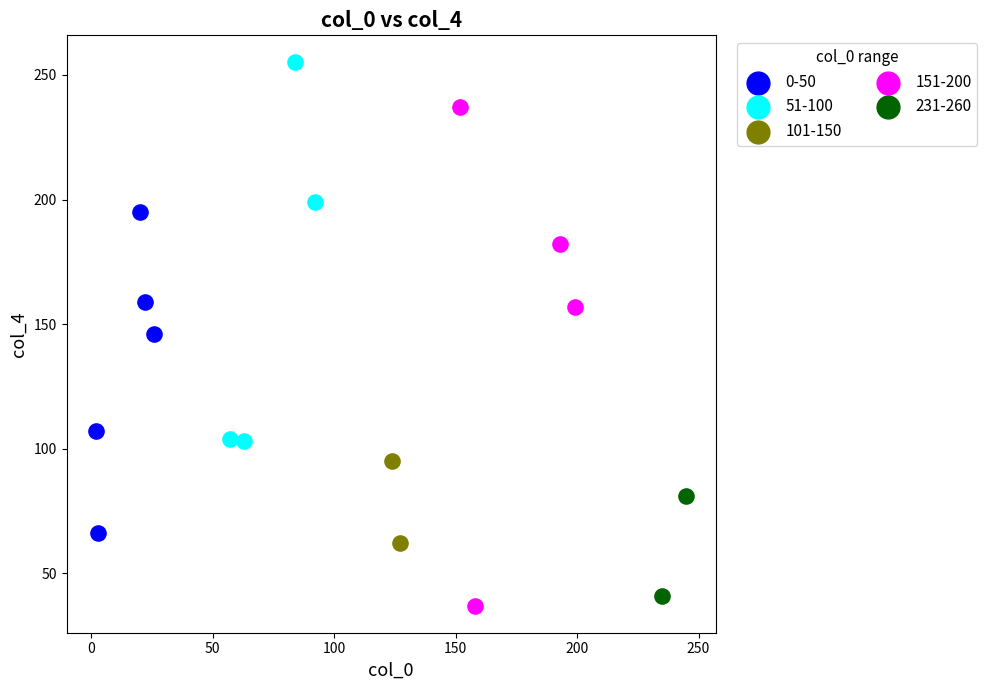

Which series has the widest spread of Y values?

151-200